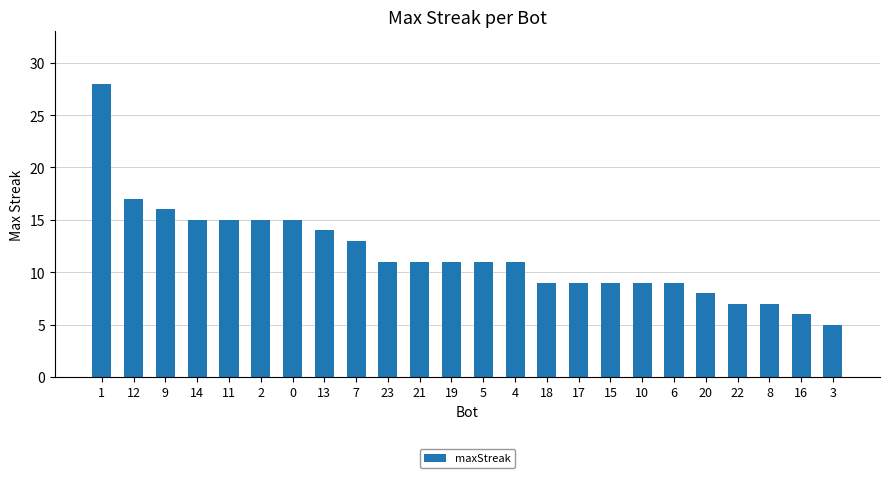

Which category has the highest value across all series?

1